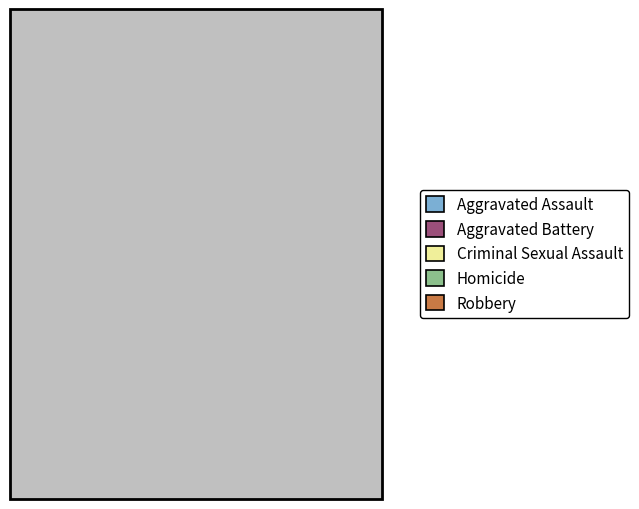

Which category has the biggest portion of the pie?

Robbery